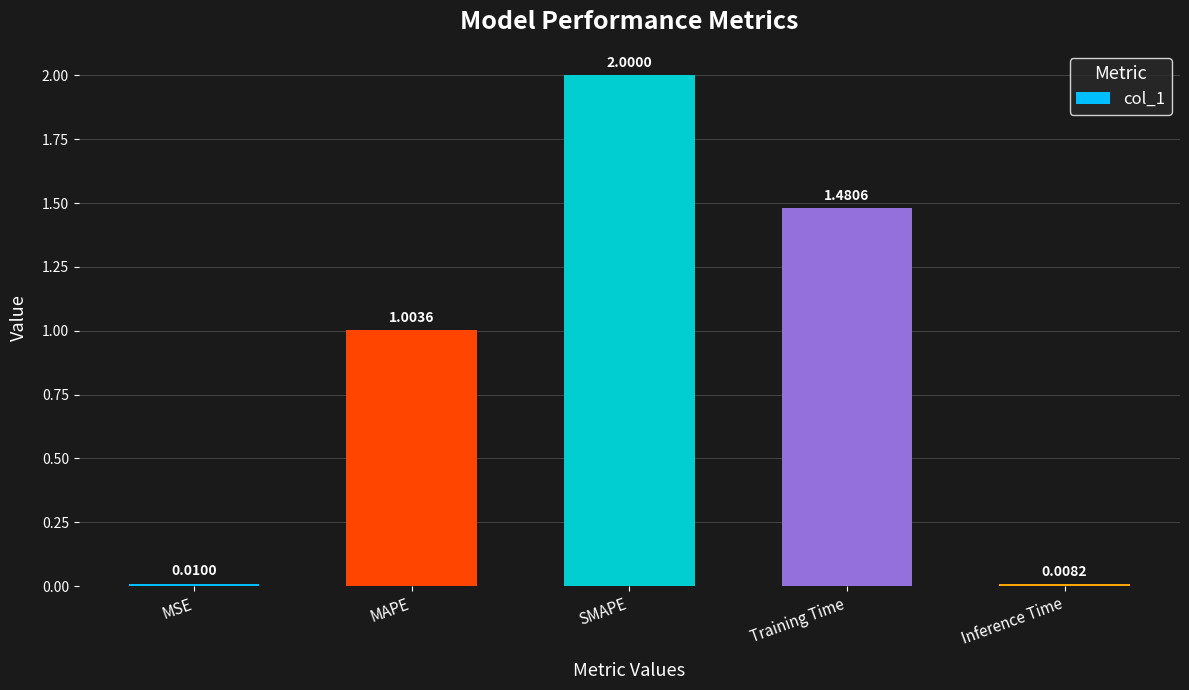

What value does the data have at MAPE?

1.0